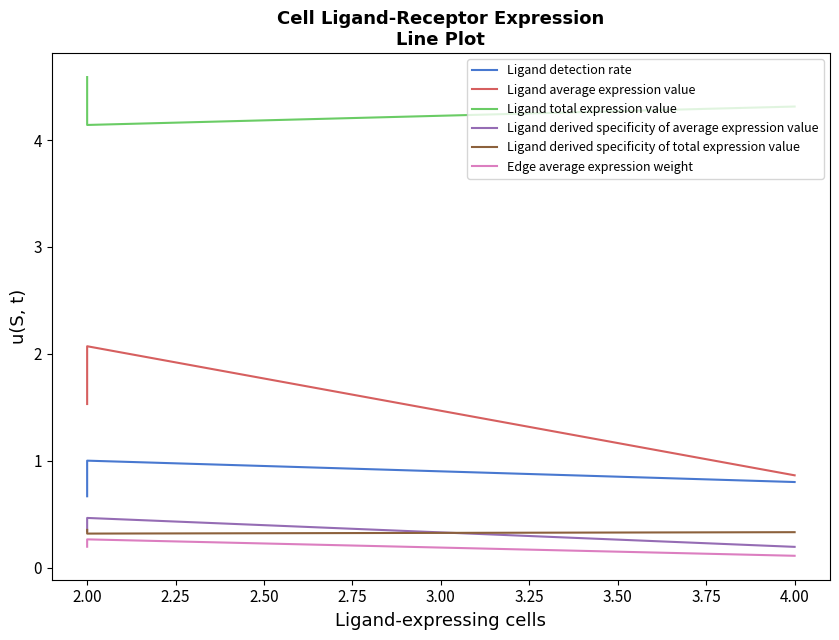

Read the Ligand derived specificity of total expression value value at 2.00.

0.3